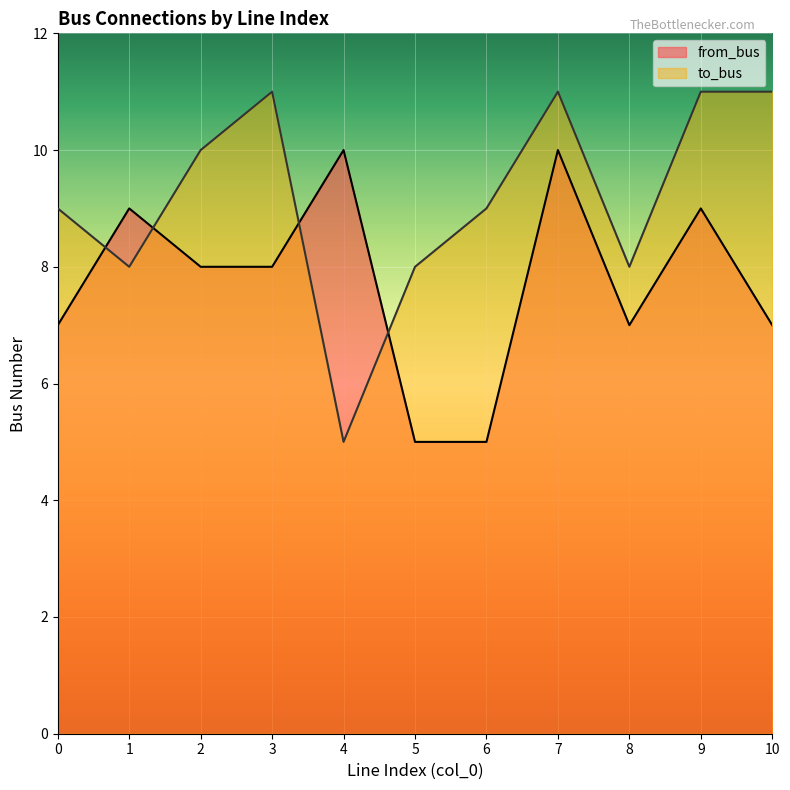

At 3, list the series in order from largest to smallest.

to_bus, from_bus